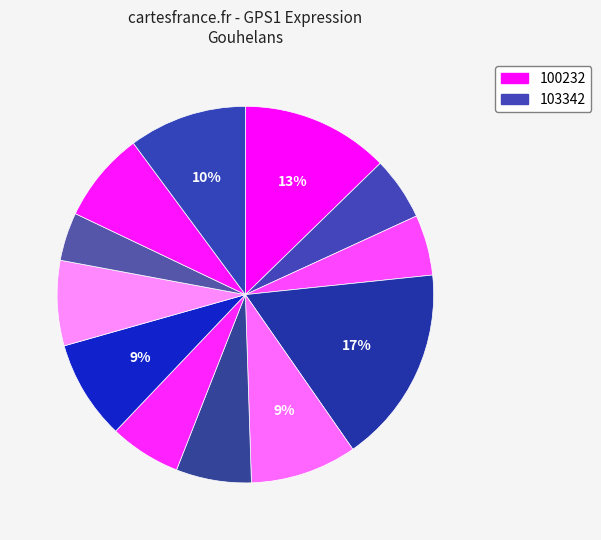

How many slices are in this pie chart?

12